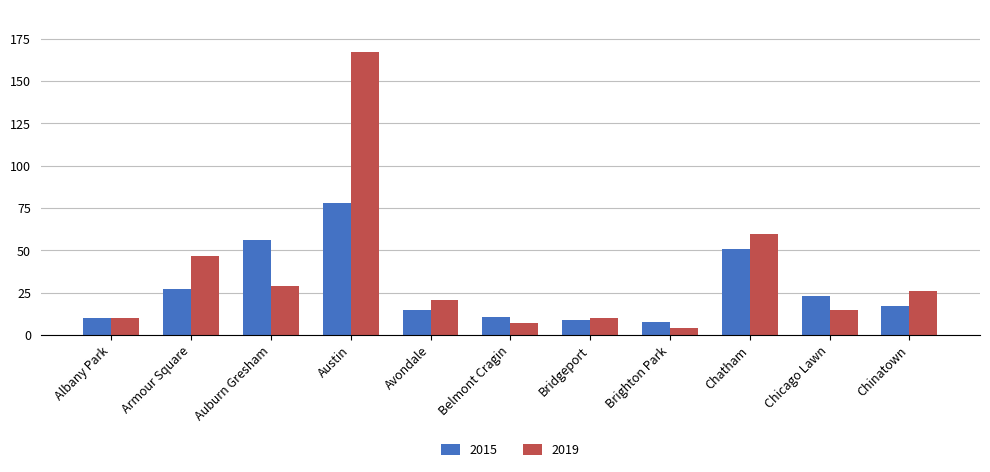

What is the value of the 2015 bar at the 8th from the left?

8